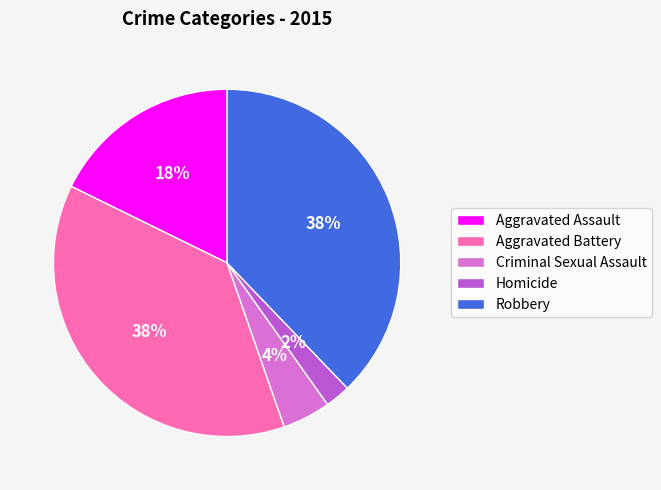

Is there any slice that represents more than half of the pie?

No